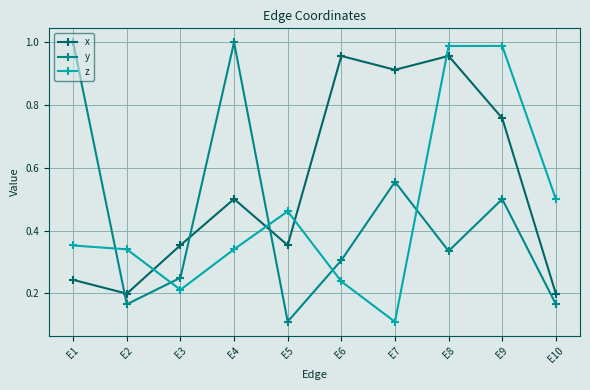

Rank the series at E5 from lowest to highest value.

y, x, z